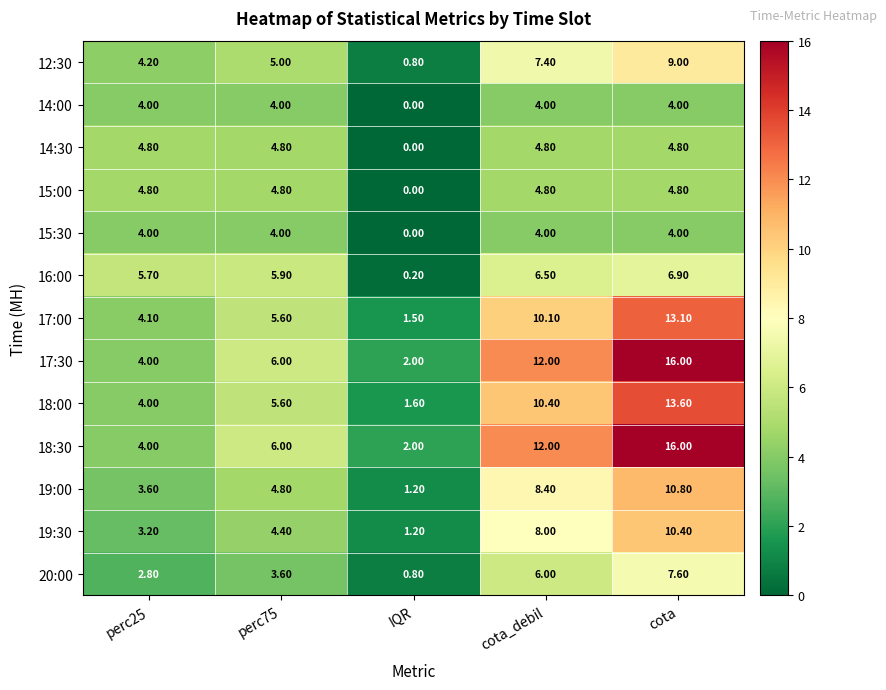

At which category is the sum across all series the highest?

cota